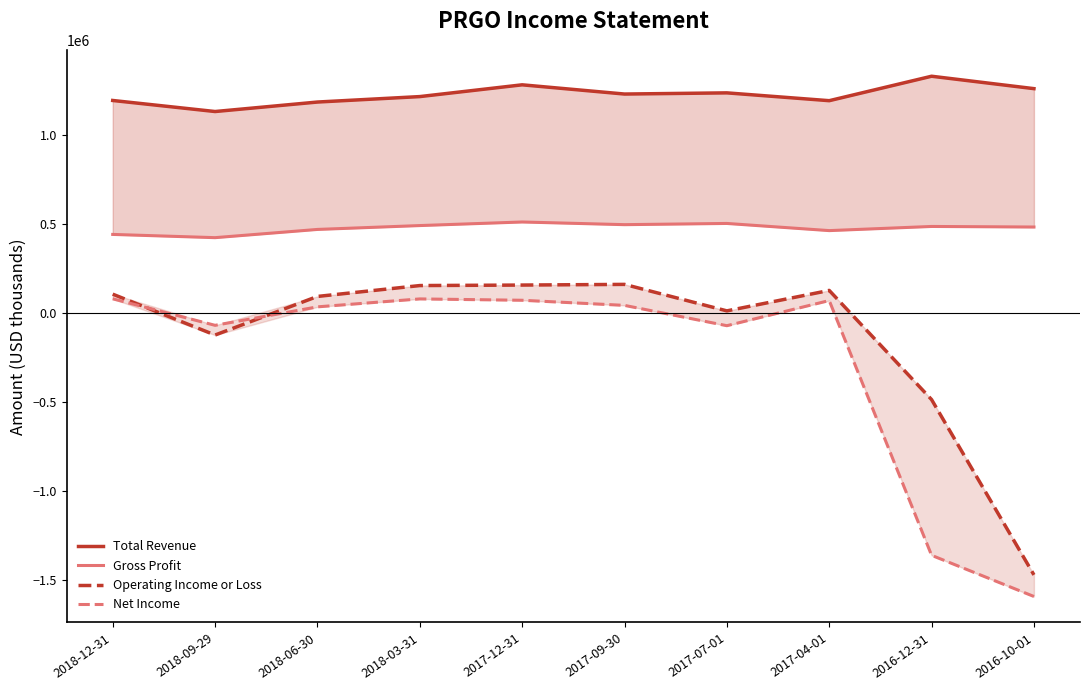

Which series has the widest spread of values?

Net Income